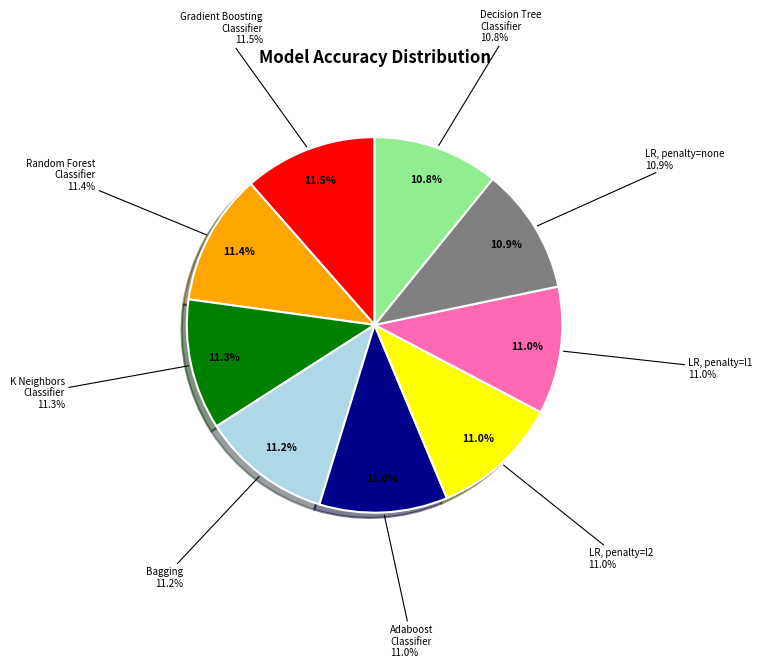

To the nearest percent, what is the combined percentage of Adaboost Classifier and Decision Tree Classifier?

22%